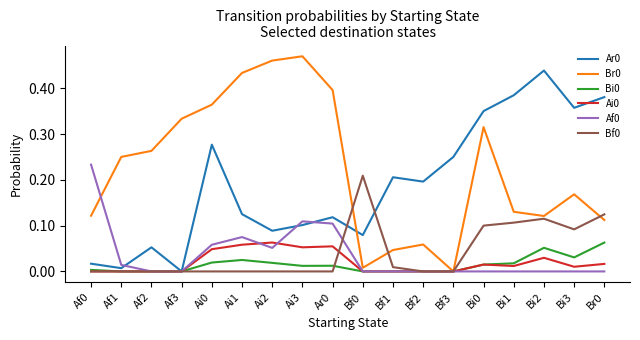

True or false: Bf0 has a value of 0.0 at Af3.

True